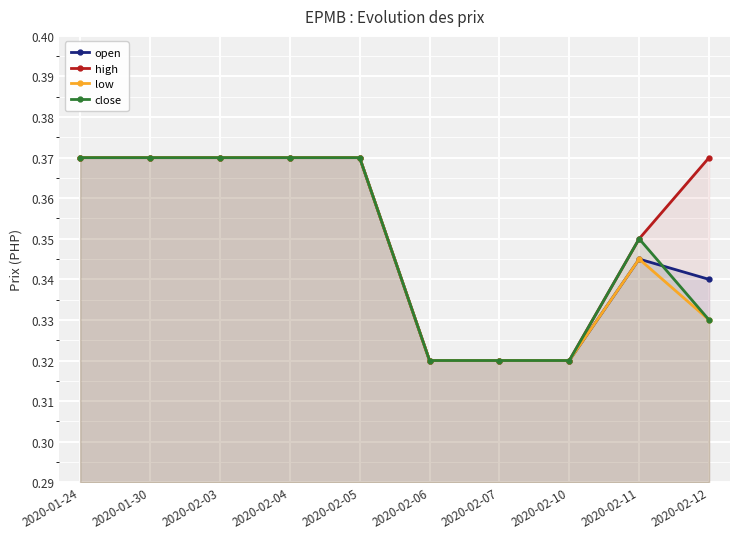

Does the chart display data point markers on the line(s)?

Yes